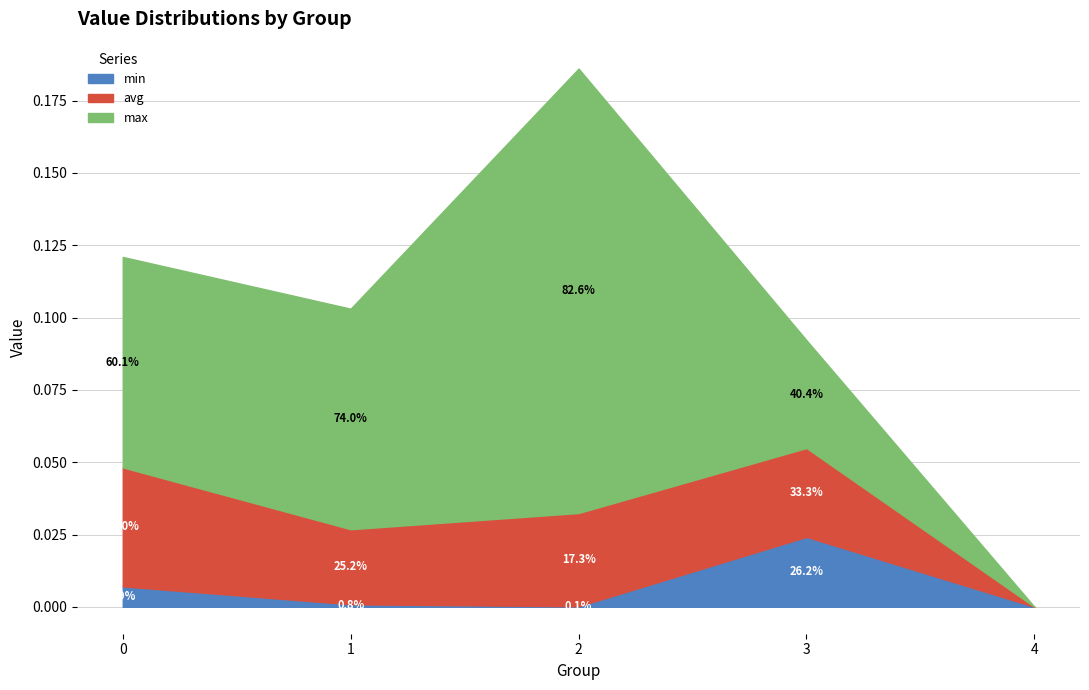

True or false: max and min cross at least once.

False